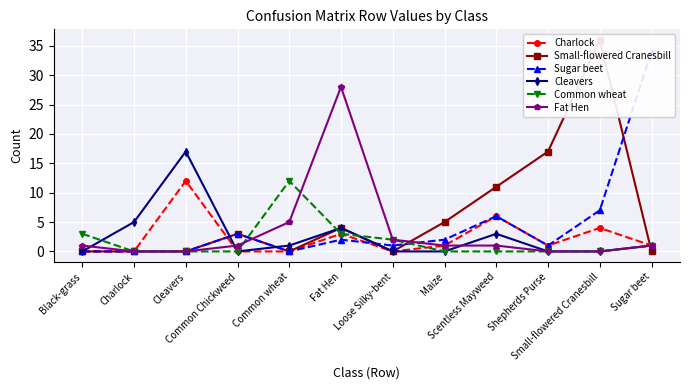

In Common wheat, how many points are higher than both neighbors (excluding endpoints)?

1